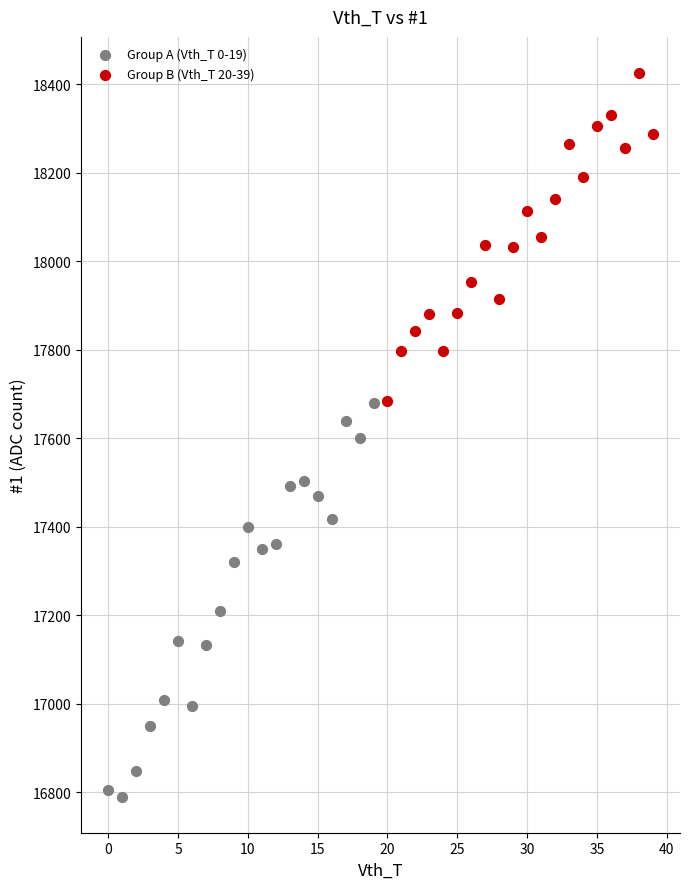

Which series contains the highest Y value?

Group B (Vth_T 20-39)